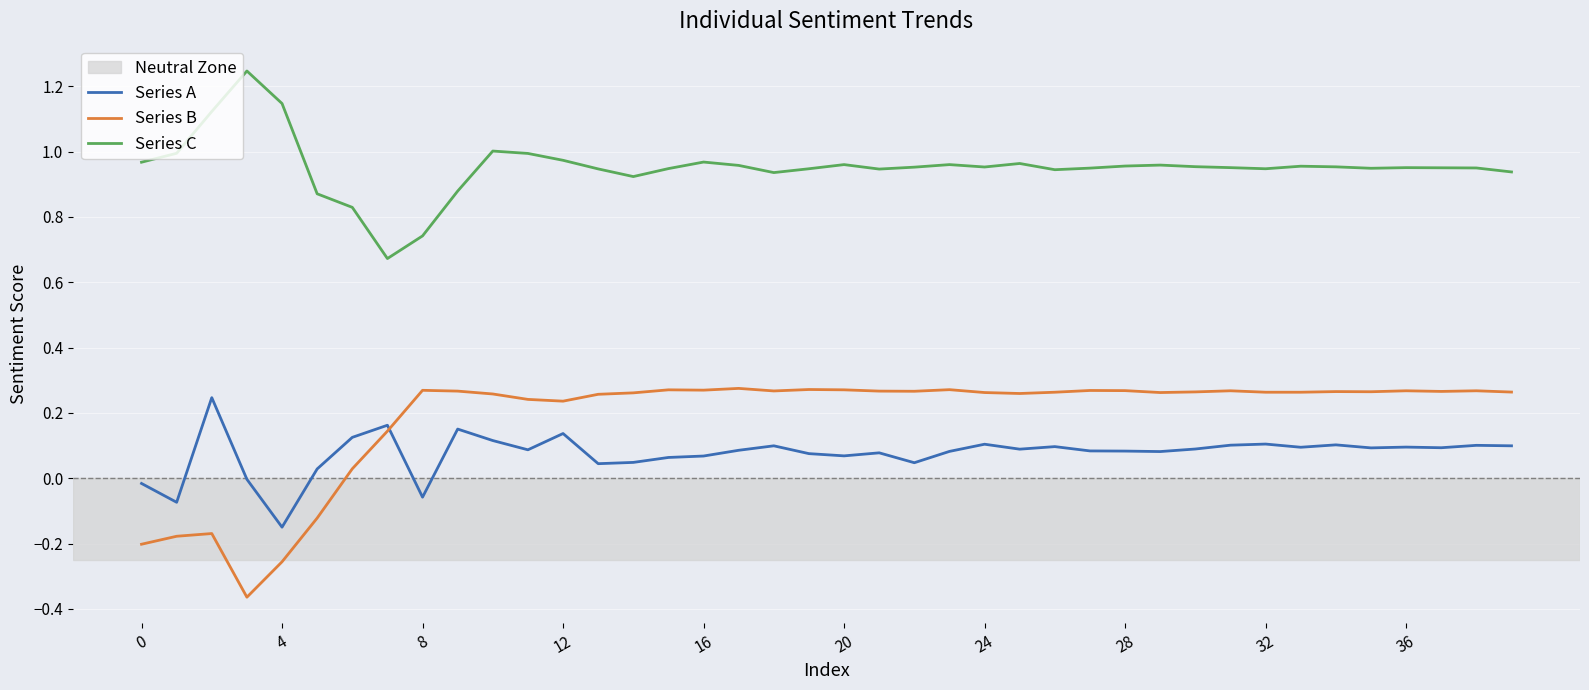

Which series has the largest total across all categories?

Series C